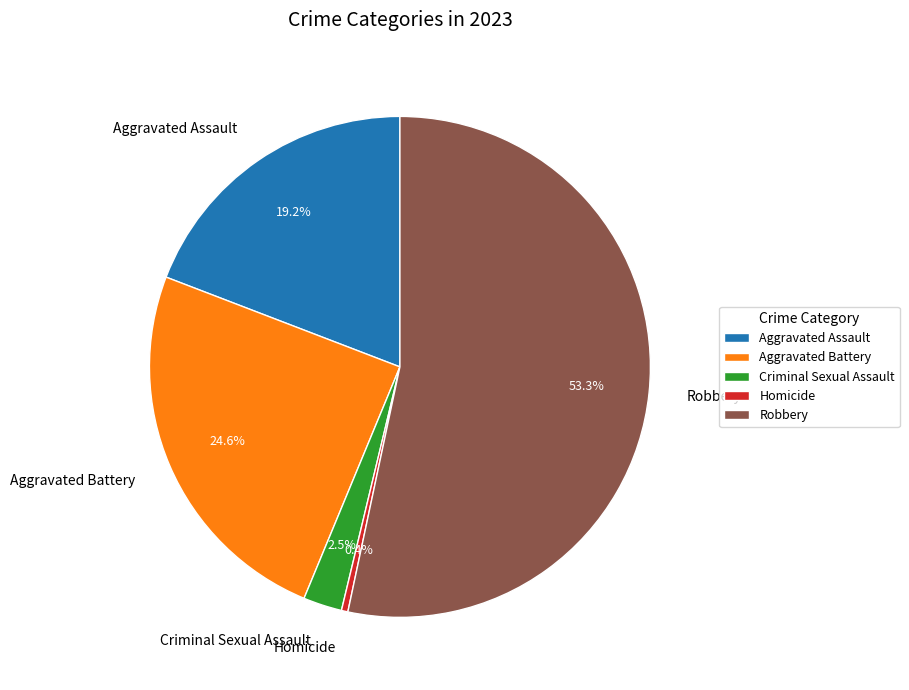

To the nearest percent, what portion does Robbery represent?

53%